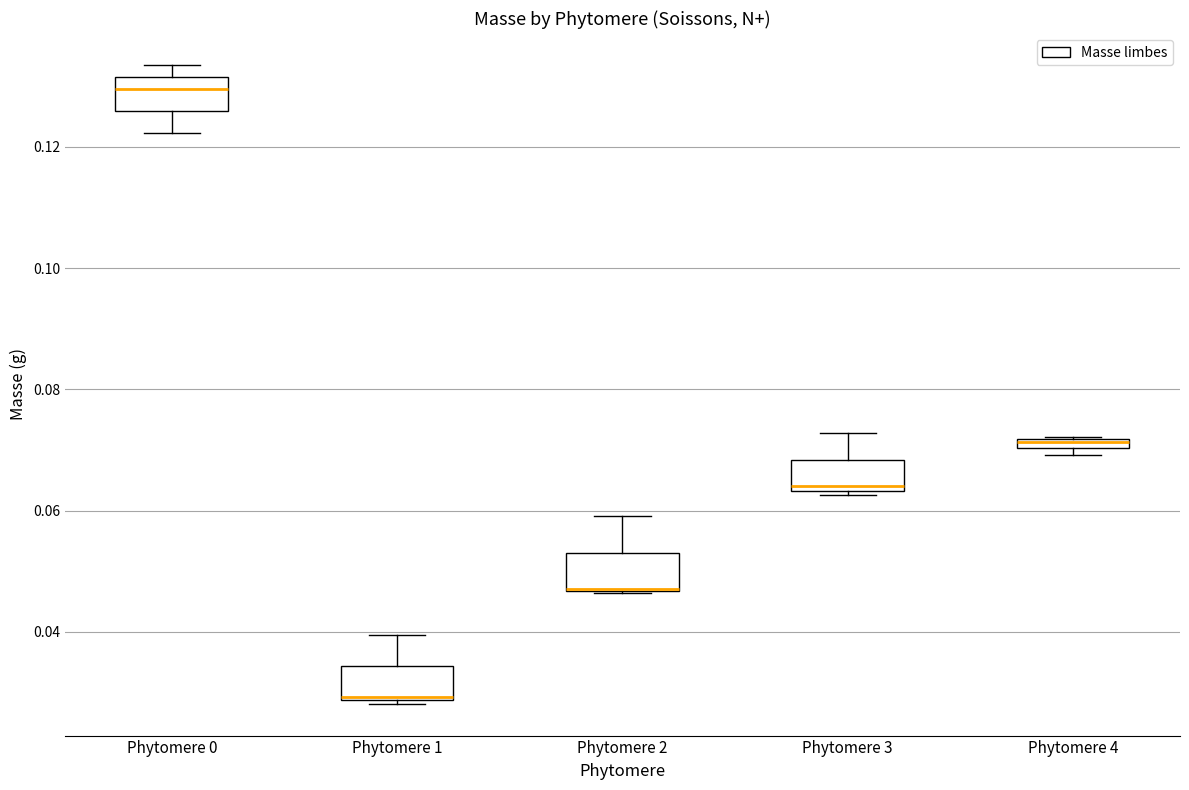

Where is the lower edge of the box for Phytomere 1 on the y-axis? The values are not printed on the chart, so give them approximately, as read against the axis.

0.028